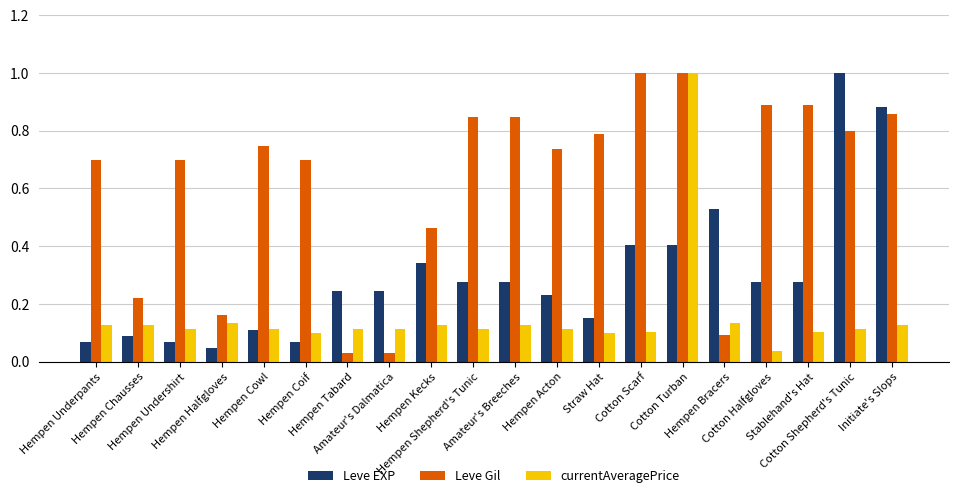

Which category has the lowest value in the Leve EXP series?

Hempen Halfgloves